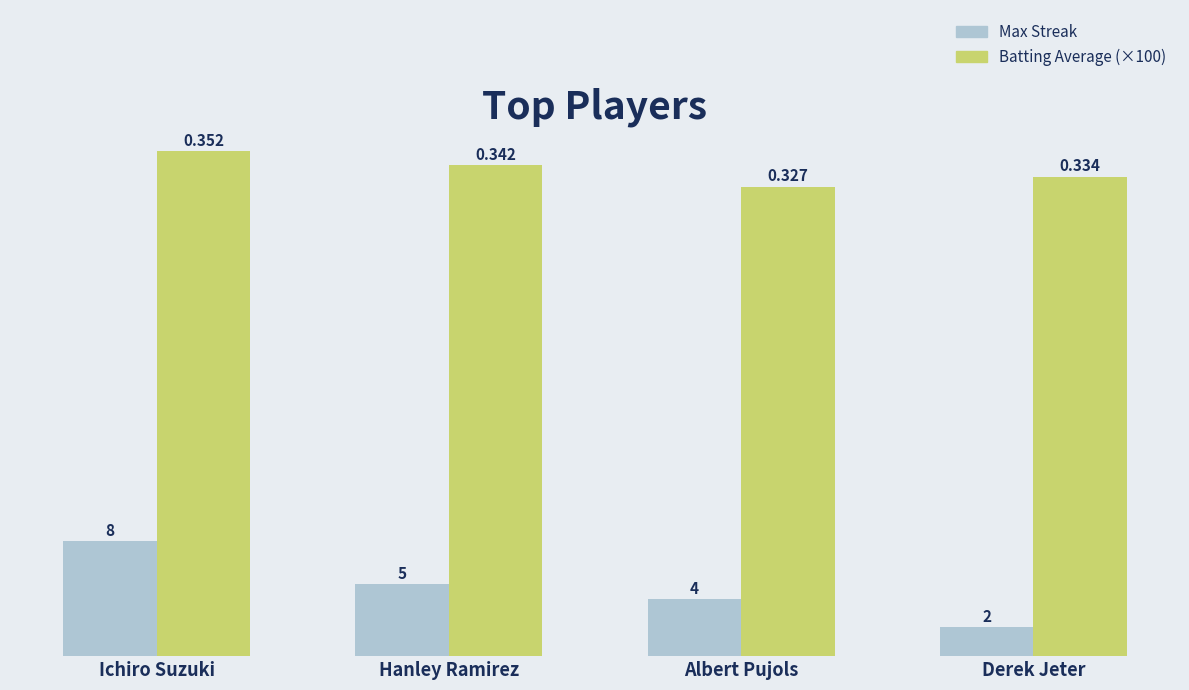

Reading right to left, extract all data points from this chart.

Max Streak: Derek Jeter=2.0	Albert Pujols=4.0	Hanley Ramirez=5.0	Ichiro Suzuki=8.0
Batting Average (×100): Derek Jeter=33.4	Albert Pujols=32.7	Hanley Ramirez=34.2	Ichiro Suzuki=35.2